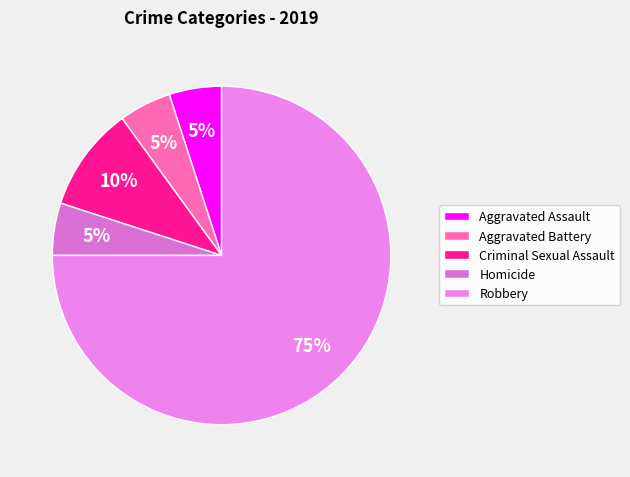

What is the largest slice in the pie chart?

Robbery